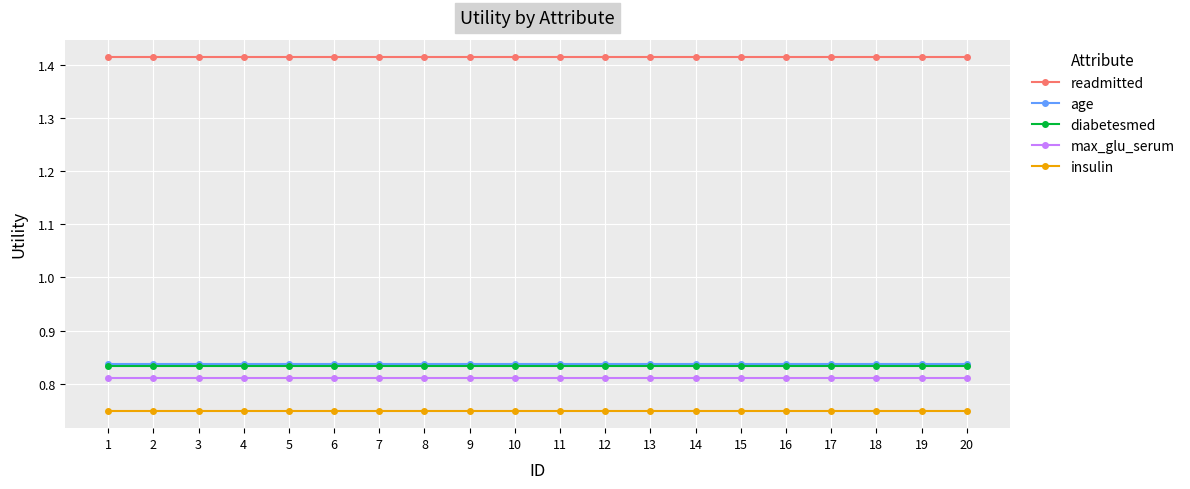

Is the value of insulin at 13 greater than the value of max_glu_serum at 3?

No